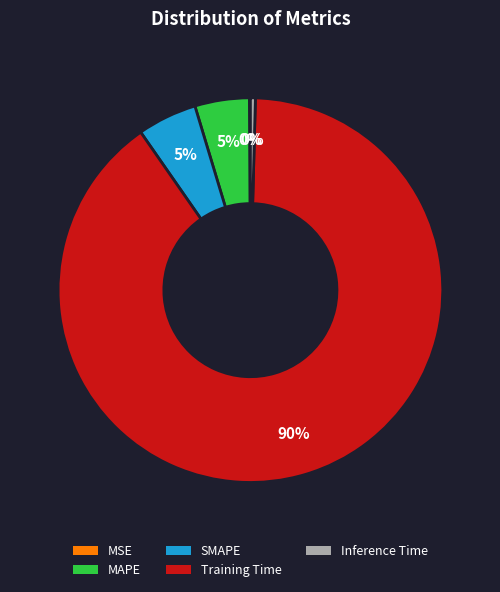

The SMAPE slice represents 14% of the pie. True or false?

False